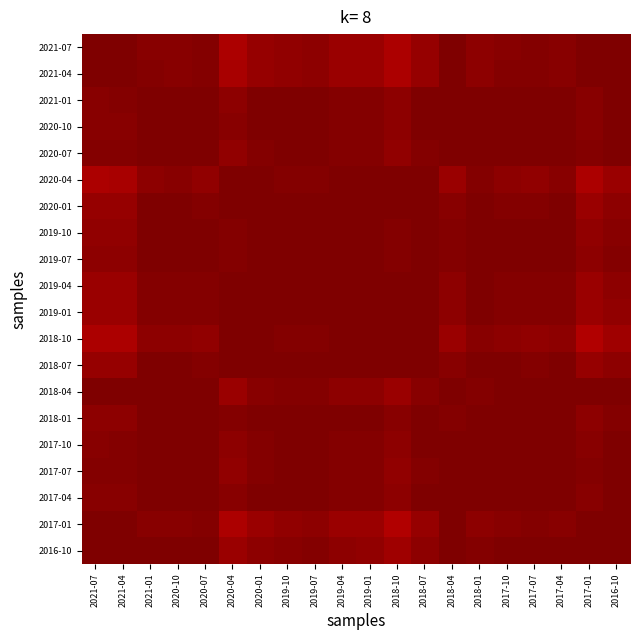

What is the difference between the highest and lowest values at 2017-01?

0.1